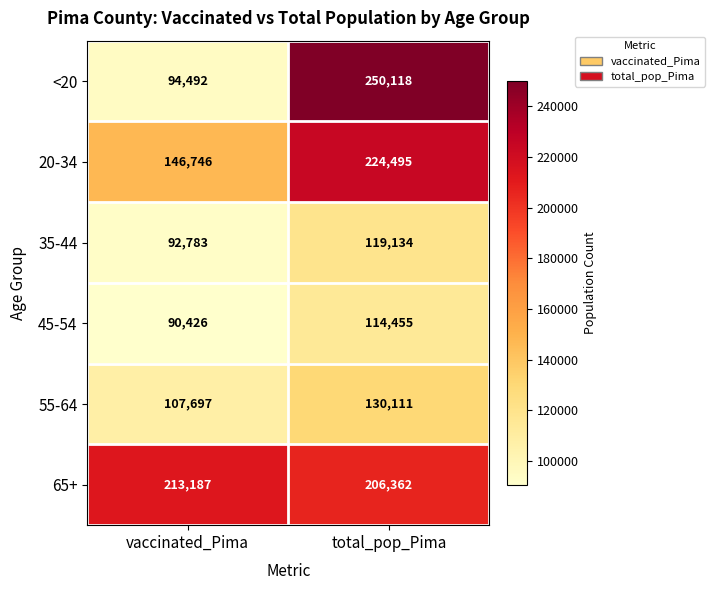

What is the total value across all series at vaccinated_Pima?

745331